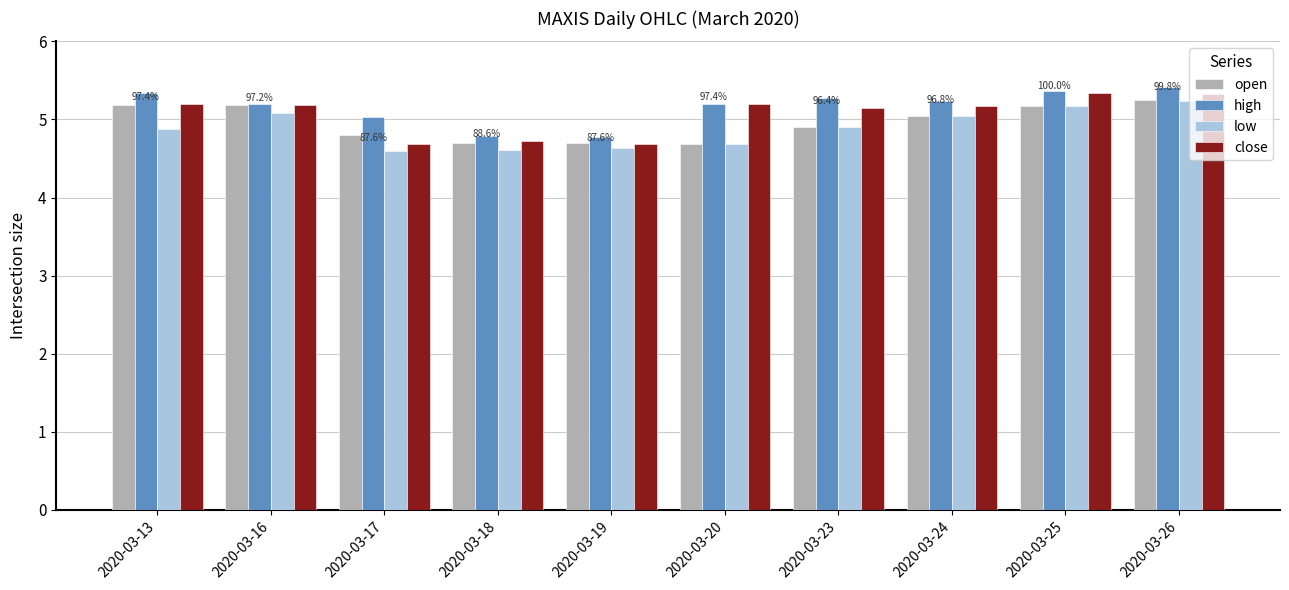

Are the bars grouped side by side (vs. stacked)?

Yes